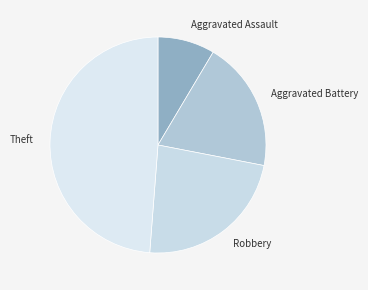

Is it true that Aggravated Battery is 20% of the pie?

True